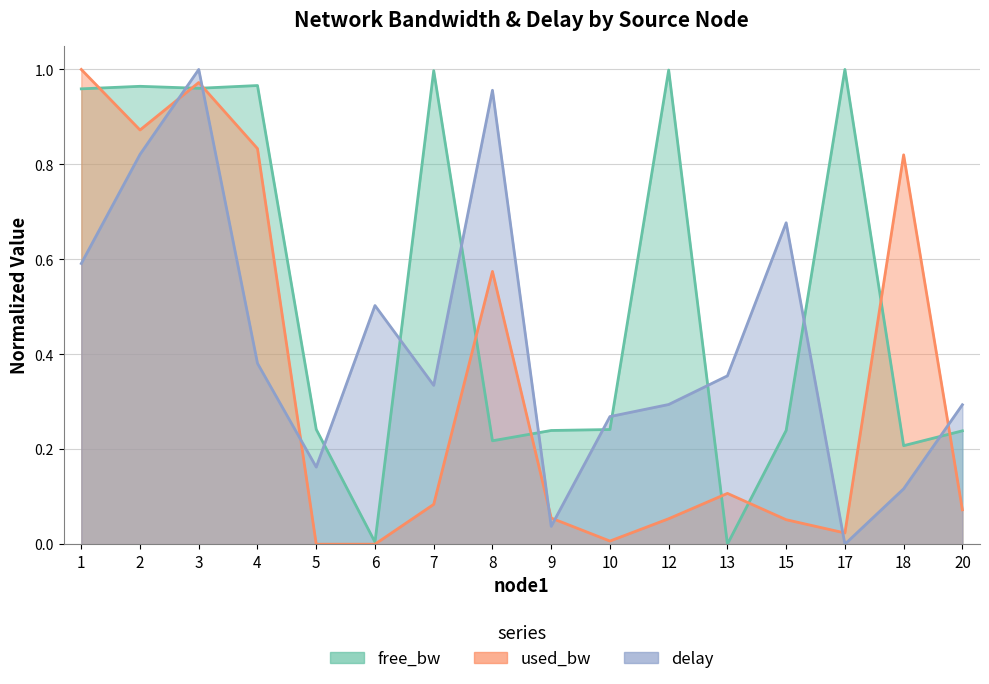

What is the total value across all series at 5?

0.4